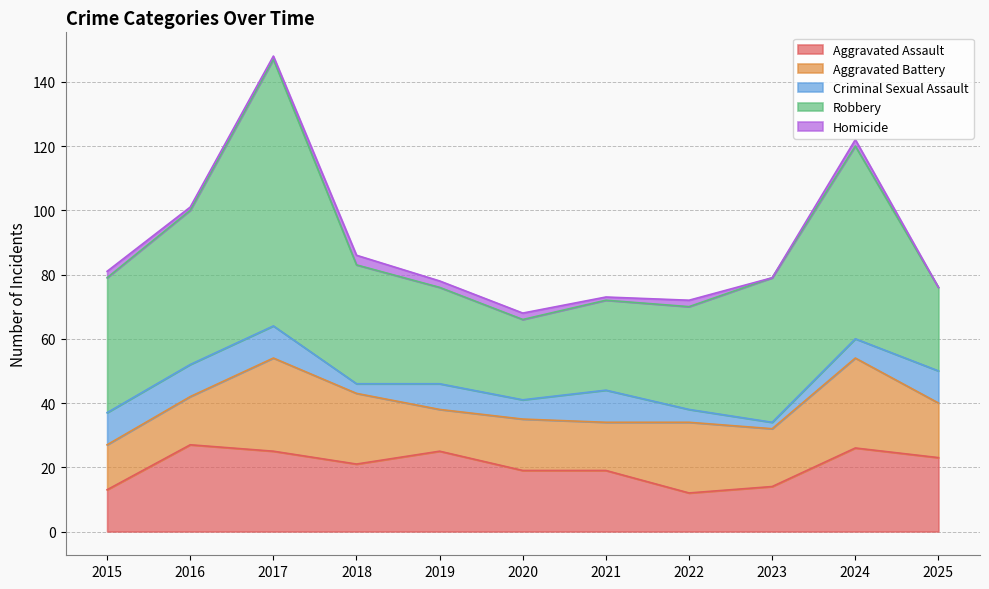

What is the value of the Aggravated Battery point at the 7th from the left?

15